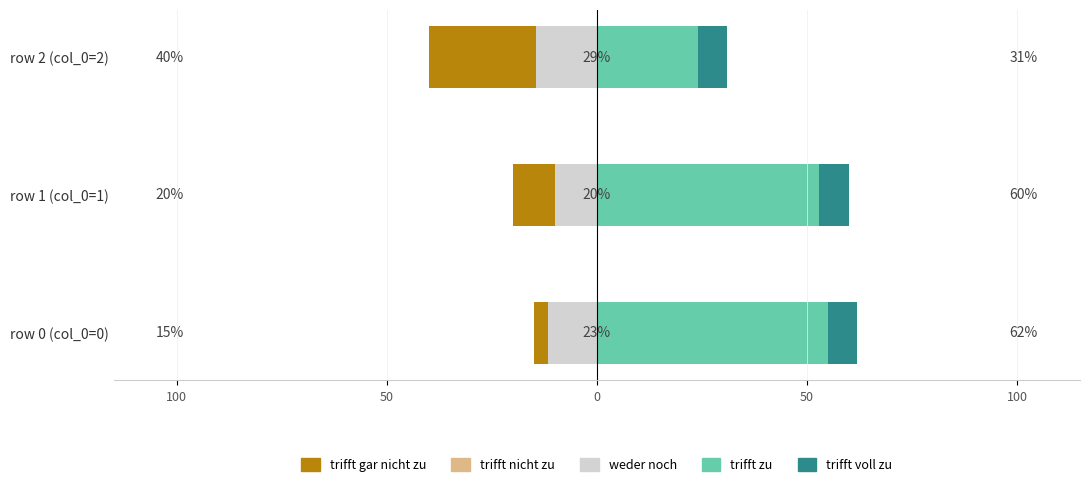

What are all the series names shown in the legend?

trifft gar nicht zu, trifft nicht zu, weder noch, trifft zu, trifft voll zu